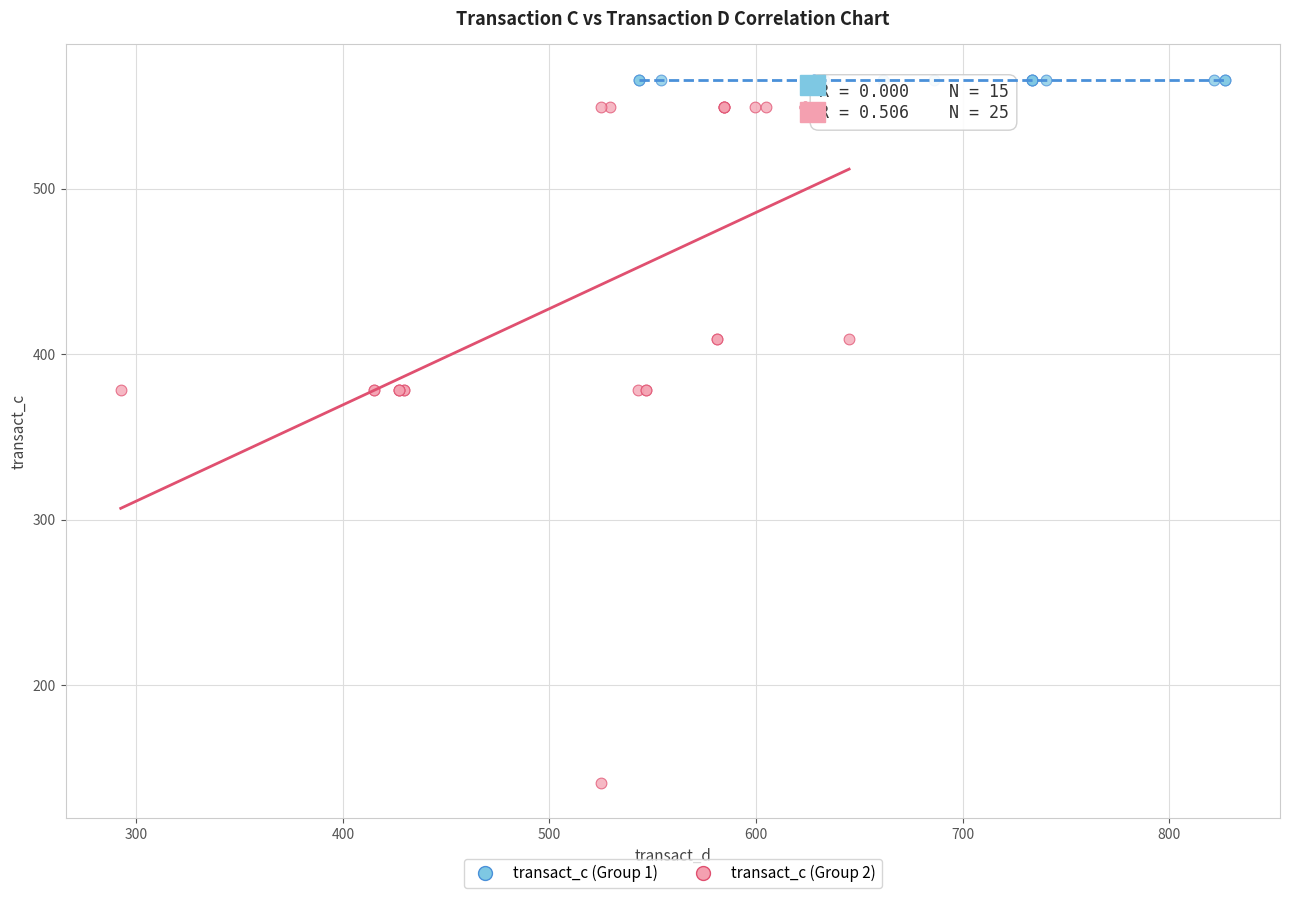

Which series contains the lowest Y value?

transact_c (Group 2)